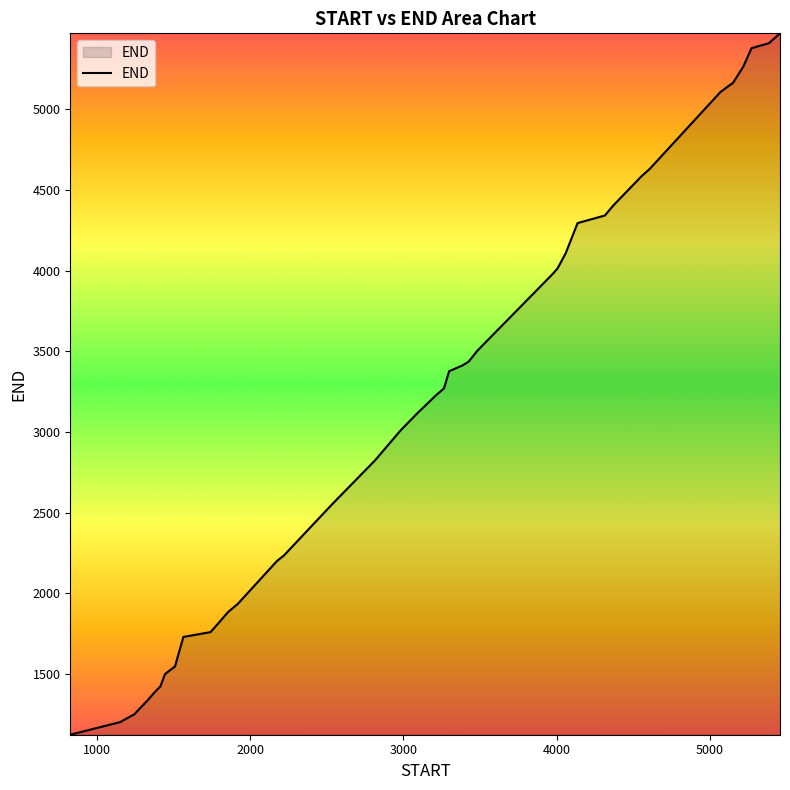

What is the smallest value displayed?

1124